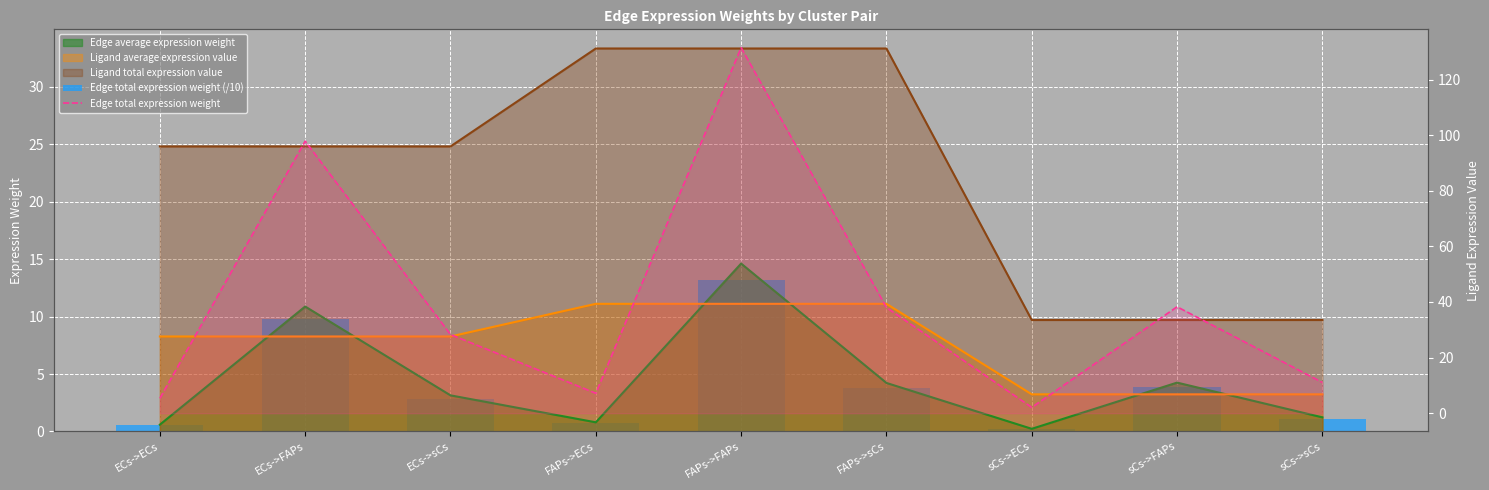

What is the minimum value for Edge total expression weight (/10)?

0.2